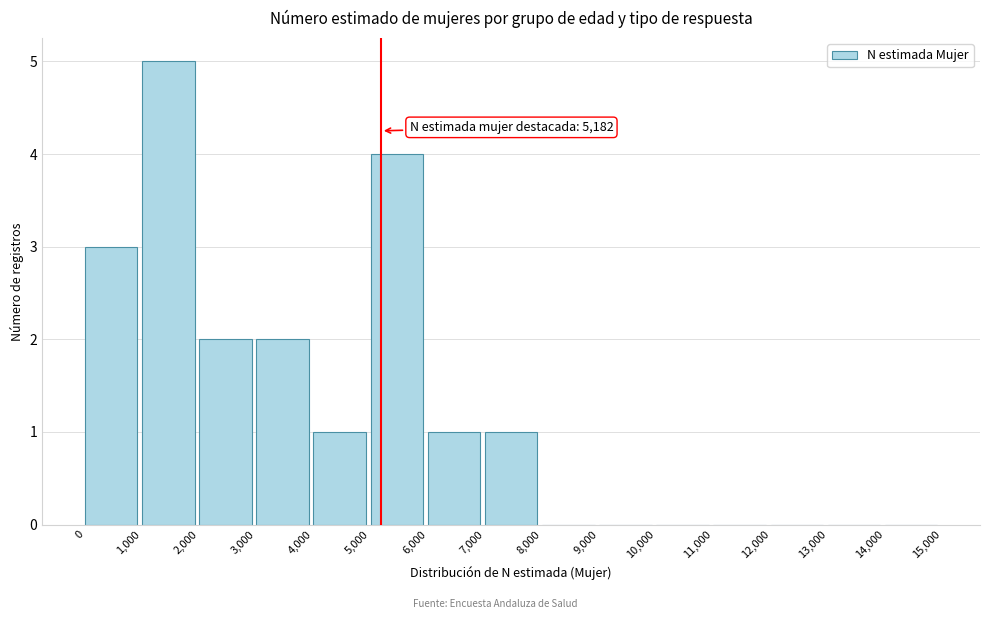

Over which range of the x-axis is the bar tallest?

1,000 to 2,000